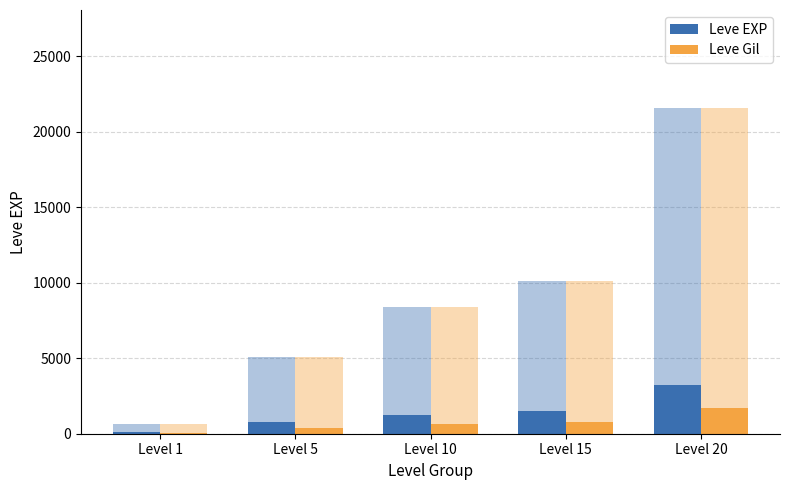

Is the value of Leve Gil at Level 15 greater than the value of Leve EXP at Level 10?

No